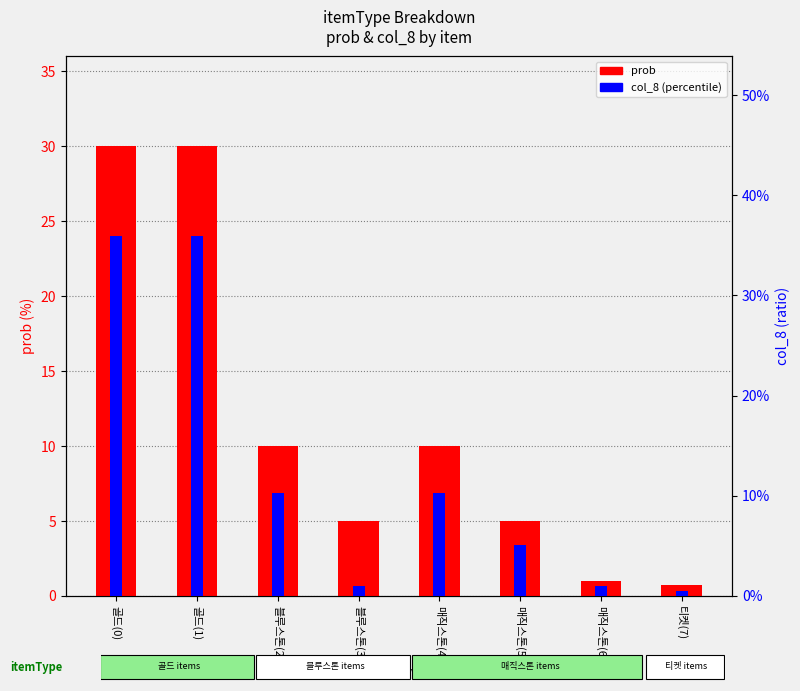

How many bars are there in total?

16